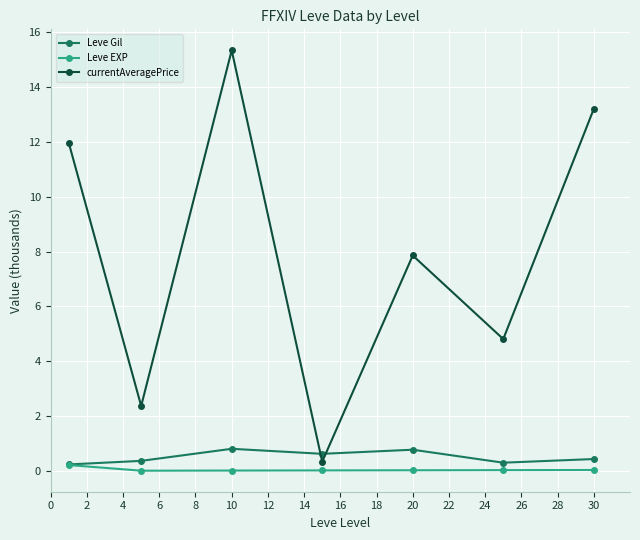

At how many categories does at least one series exceed 10?

3